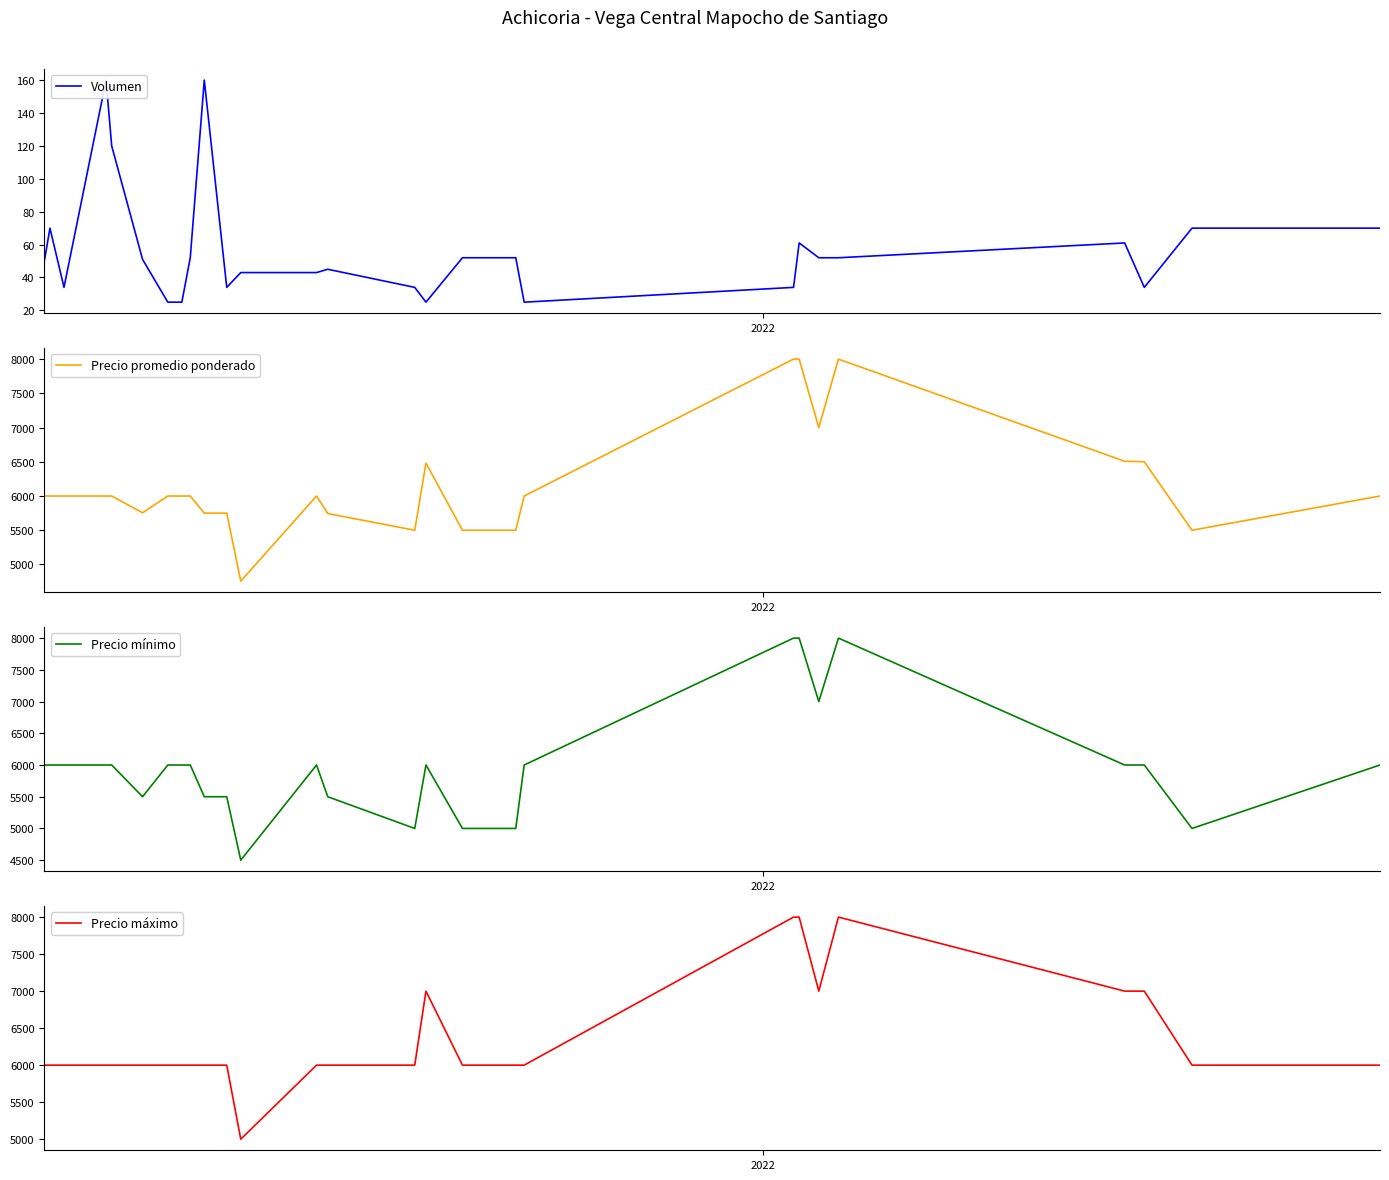

What is the greatest value displayed?

8000